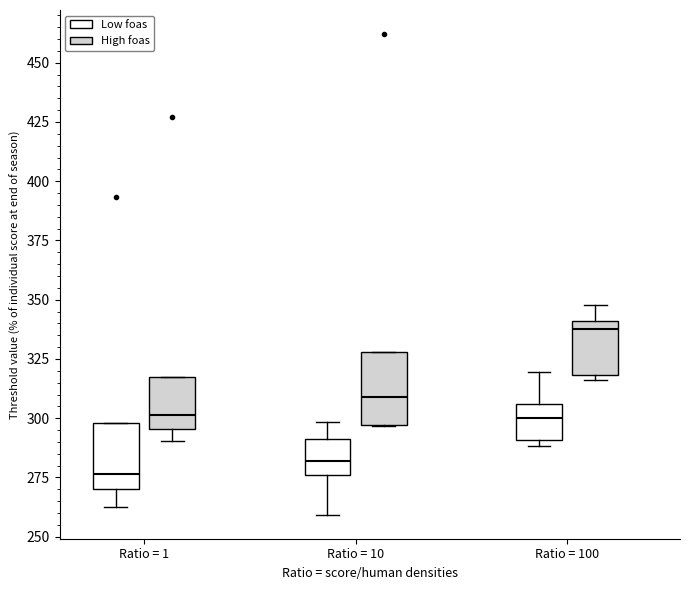

Which box's median line is the lowest?

Ratio = 1 (Low foas)